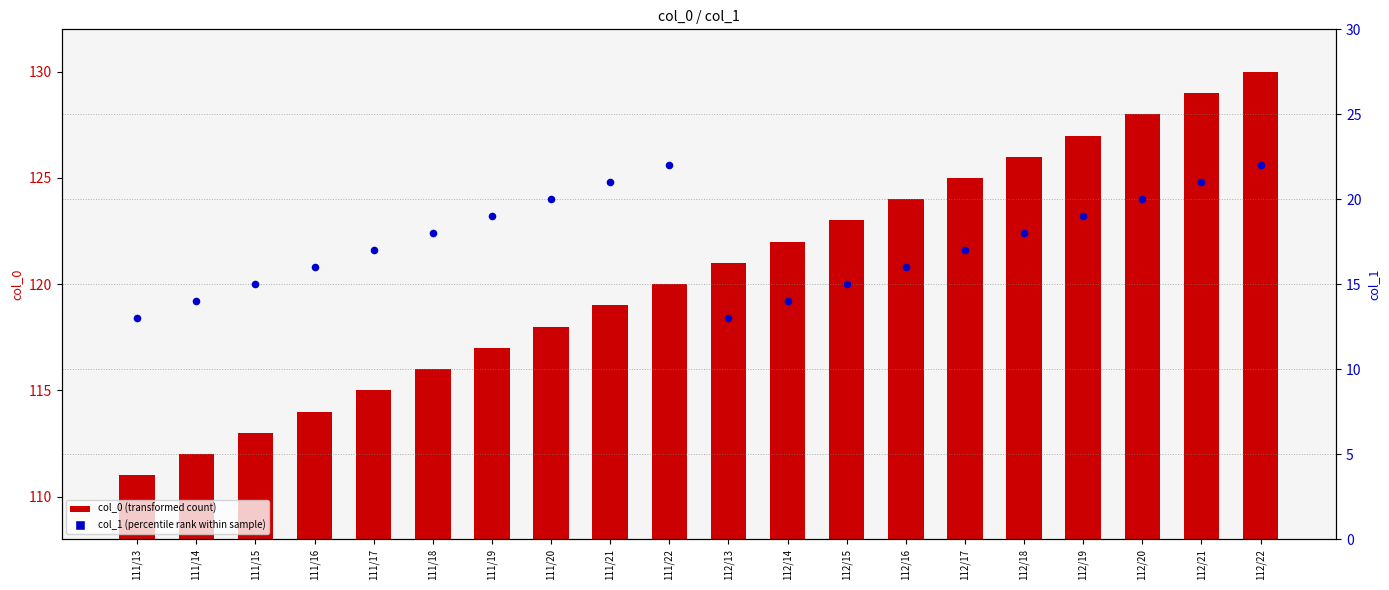

What is the total value across all series at 111/19?

136